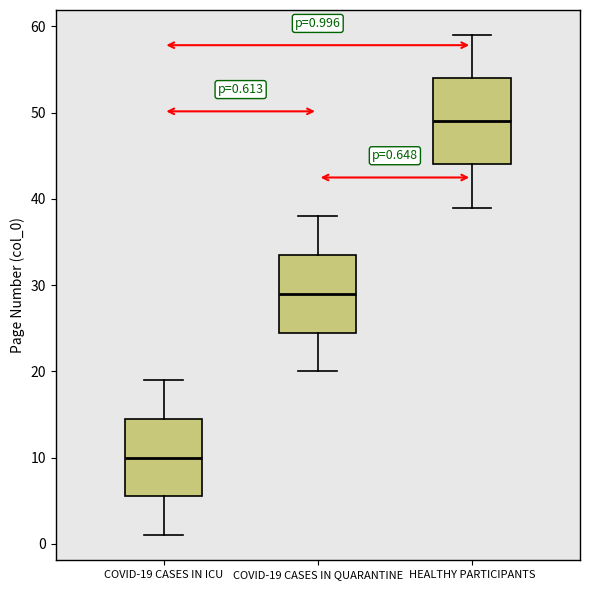

Which box has the highest median line?

HEALTHY PARTICIPANTS